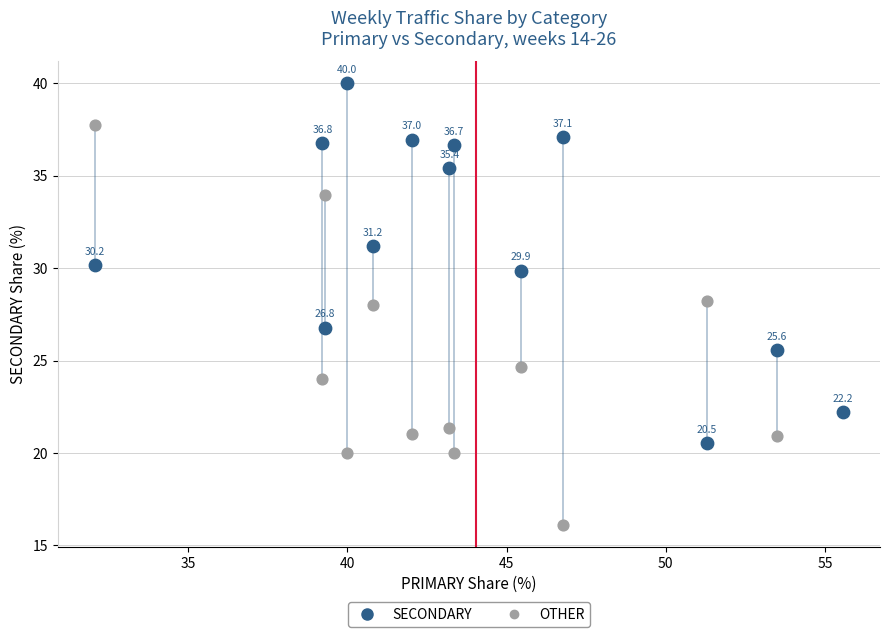

What is the X range (max minus min) for the scatter plot?

23.5